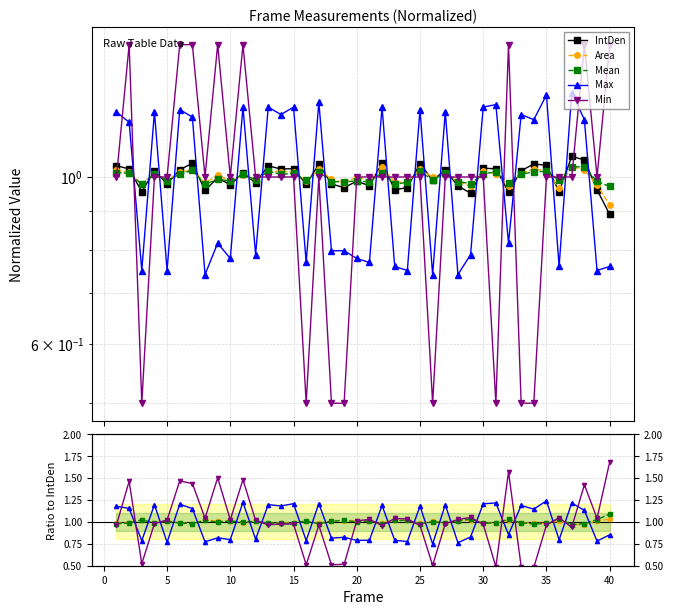

What is the approximate value of Mean at 14?

1.0